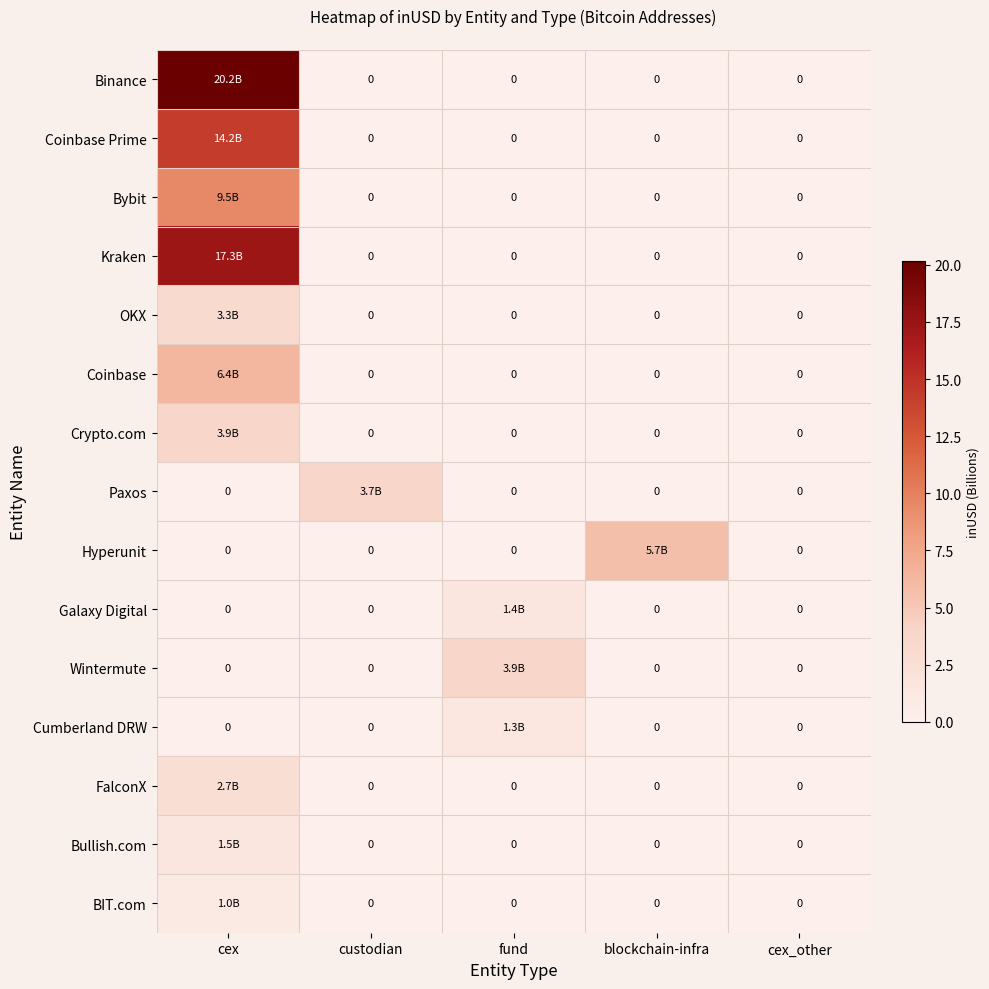

Which series has the largest range (max minus min)?

Binance